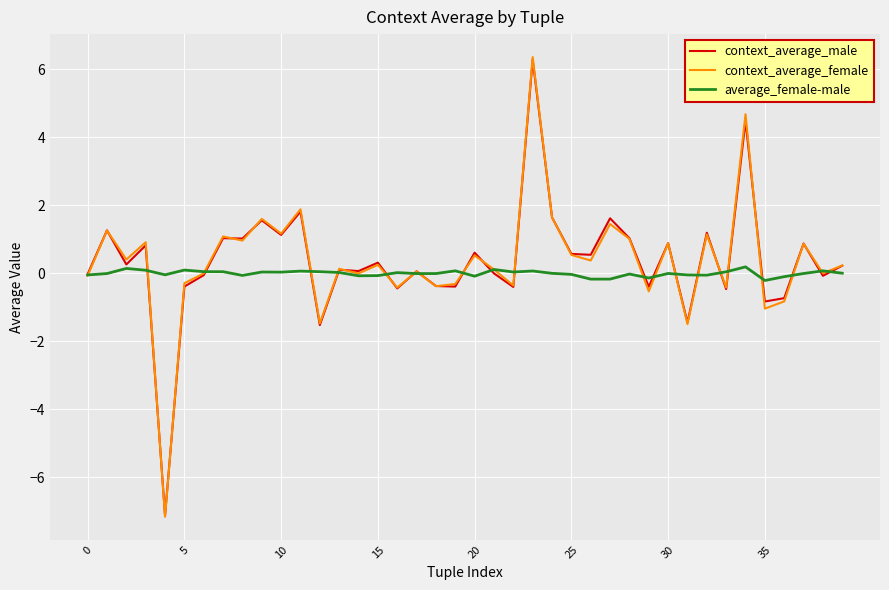

What is the minimum value for context_average_male?

-7.1